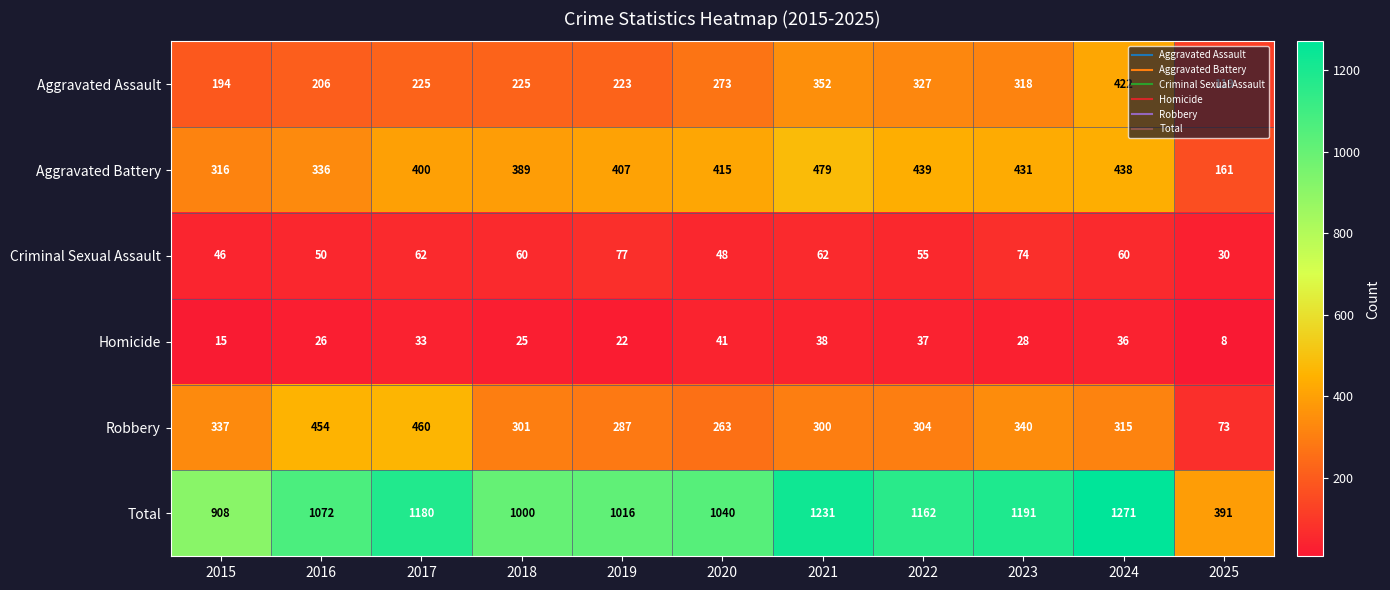

What is the average value of the Homicide series?

28